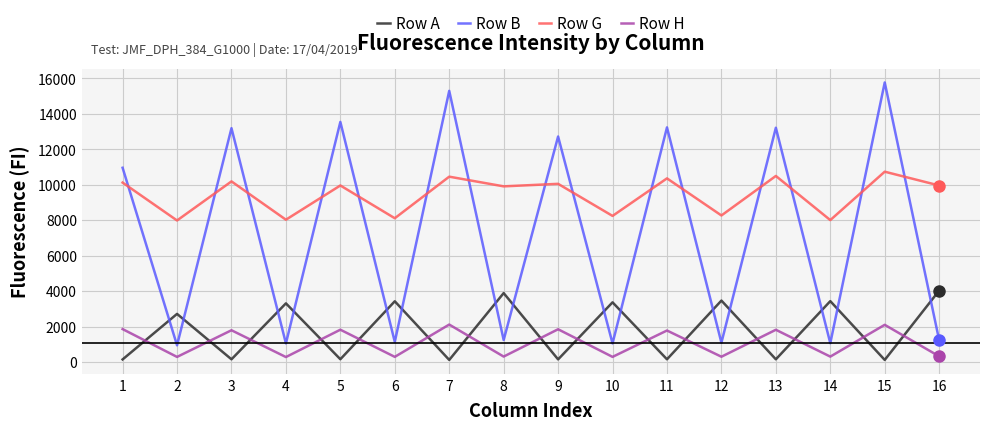

Is it true that Row H equals 2539 at 9?

False